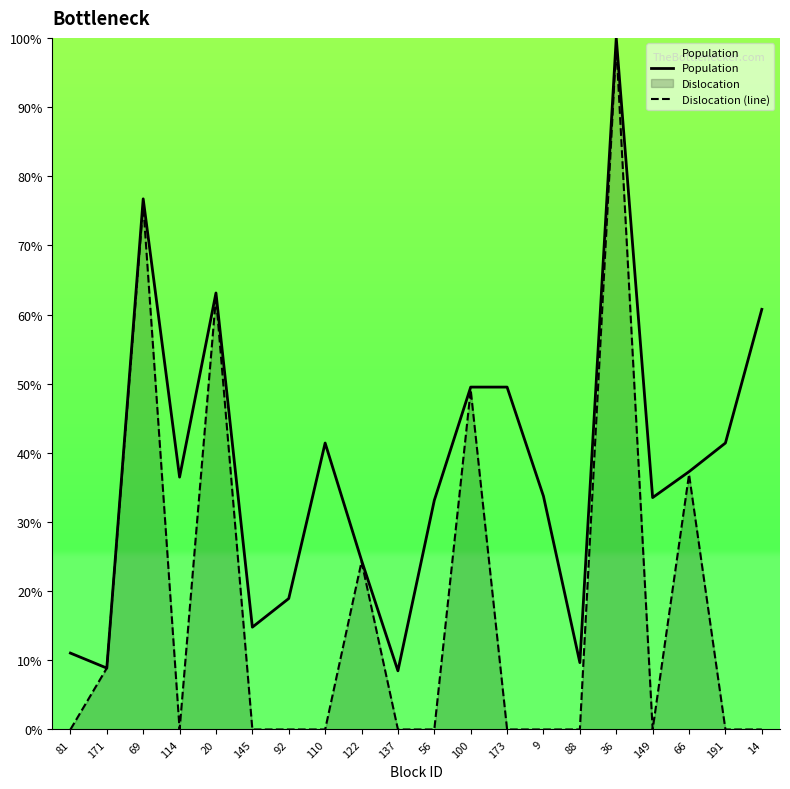

Which category has the highest value in the Dislocation (line) series?

36